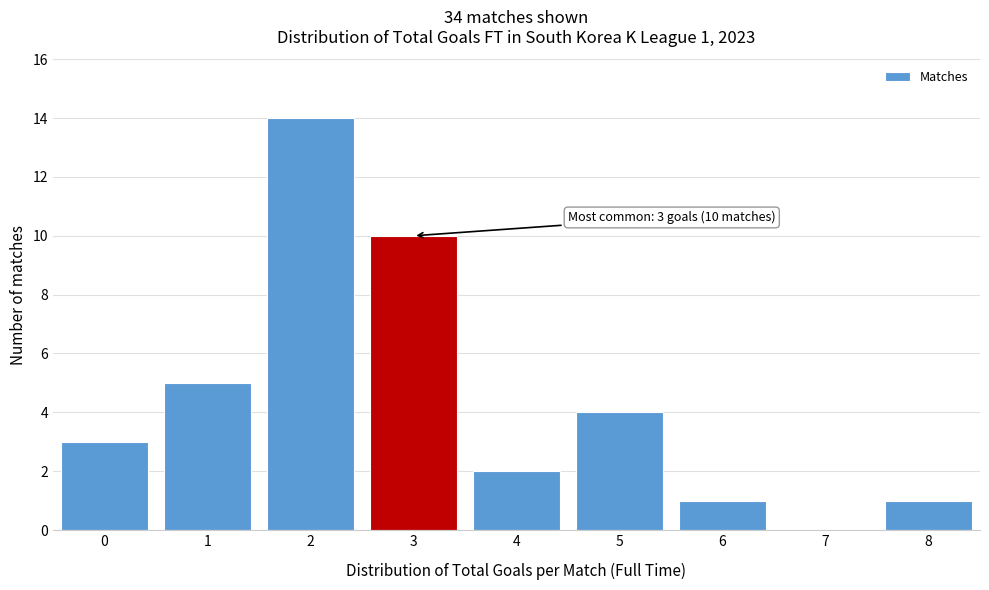

Reading left to right, what are all the values shown in this chart?

0=3	1=5	2=14	3=10	4=2	5=4	6=1	7=0	8=1